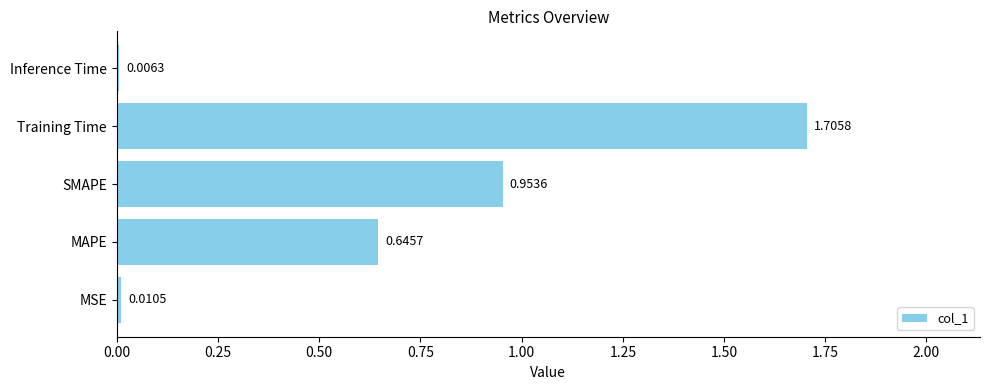

At which category does the chart reach its peak across all series?

Training Time